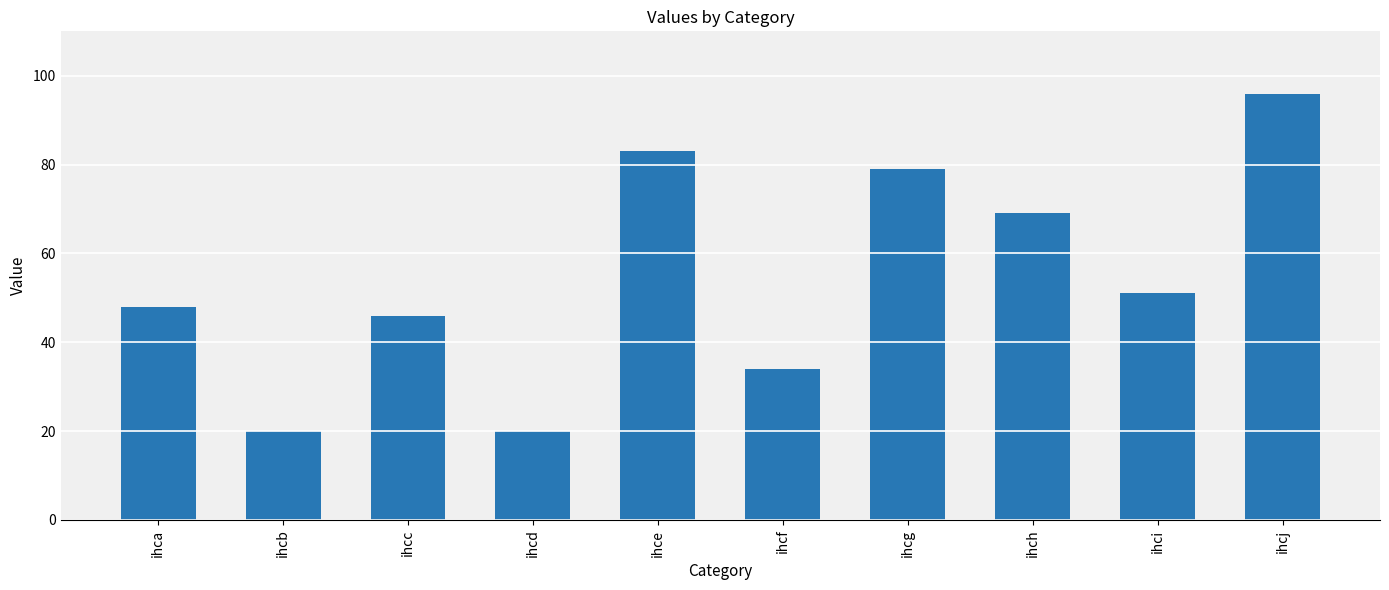

The value at ihcg is 79. True or false?

True